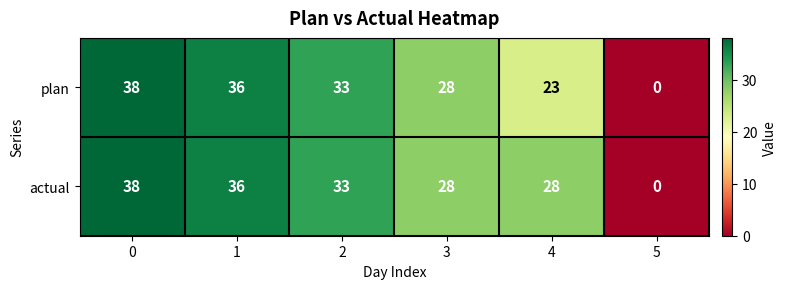

Reading right to left, extract all data points from this chart.

plan: 0	23	28	33	36	38
actual: 0	28	28	33	36	38